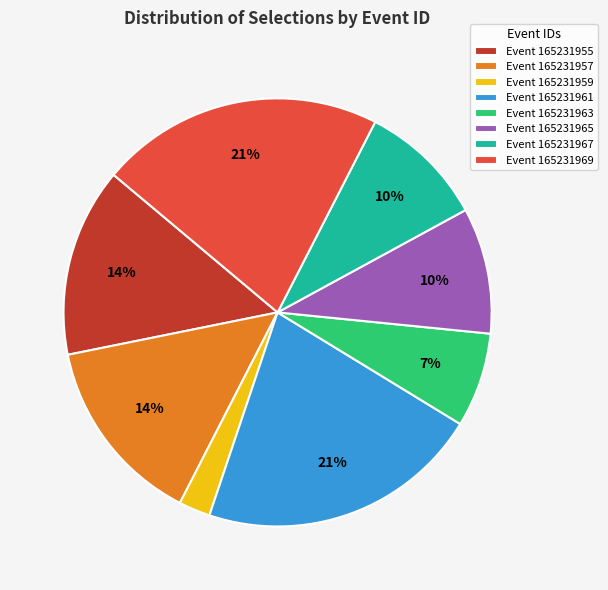

Does any single category account for the majority?

No